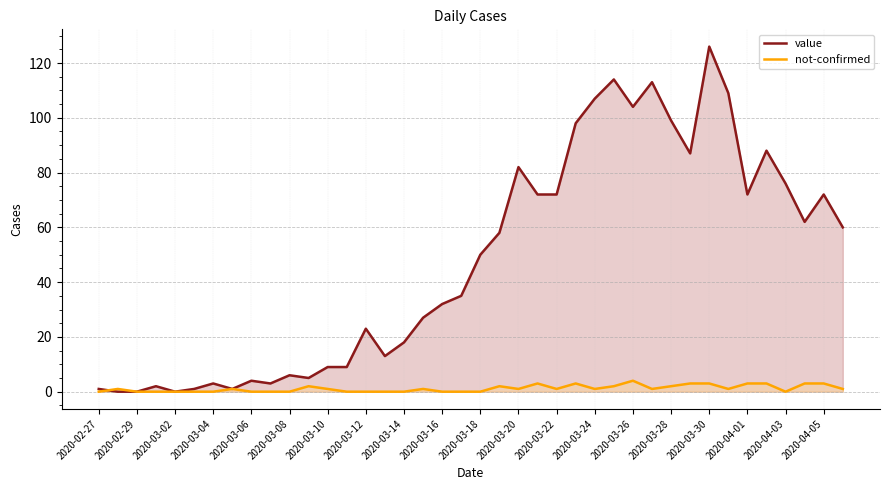

How many distinct data groups are displayed?

2